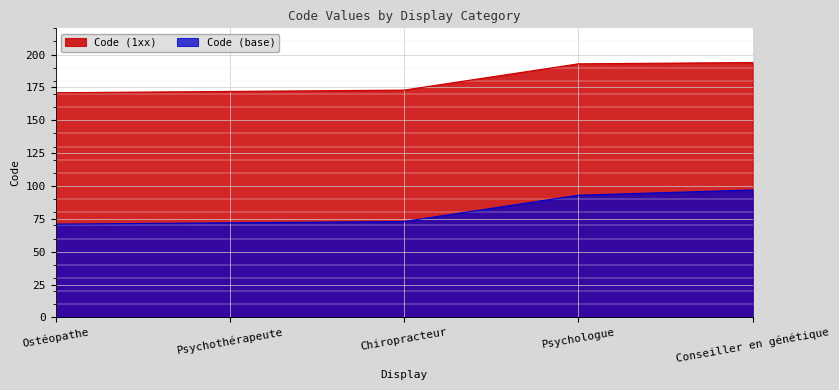

How many lines are shown in the chart?

2